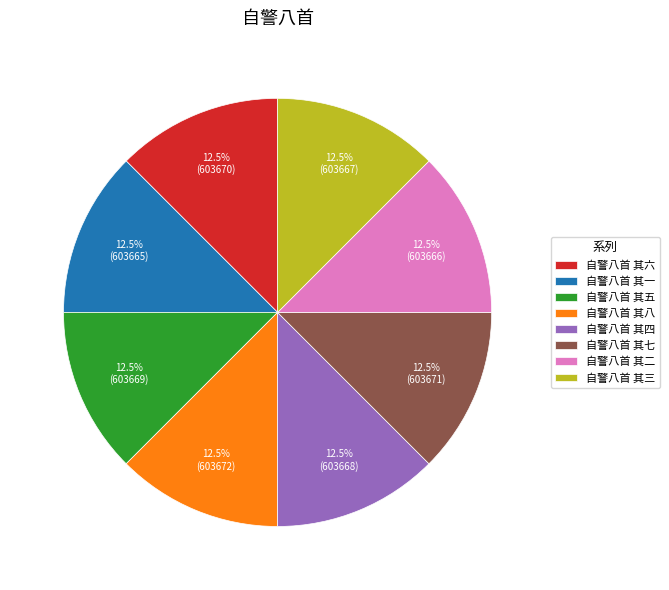

Is there a majority slice in this chart?

No